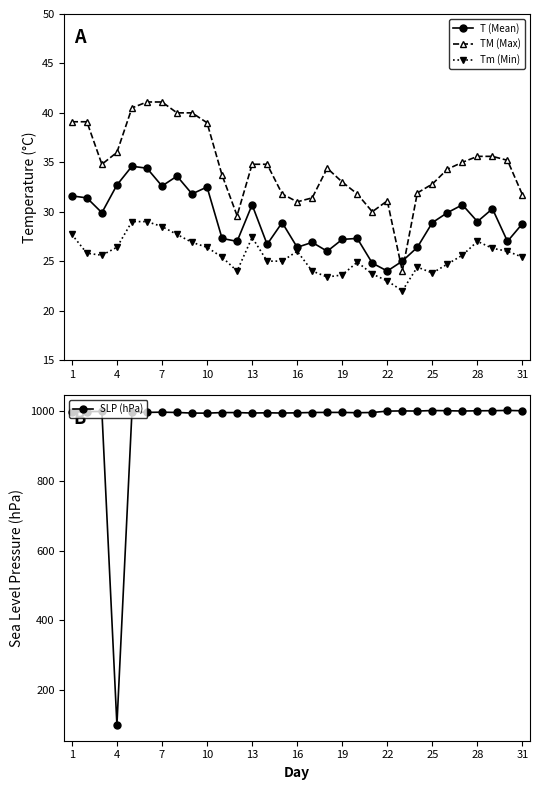

What is the approximate value of TM (Max) at 28?

35.6